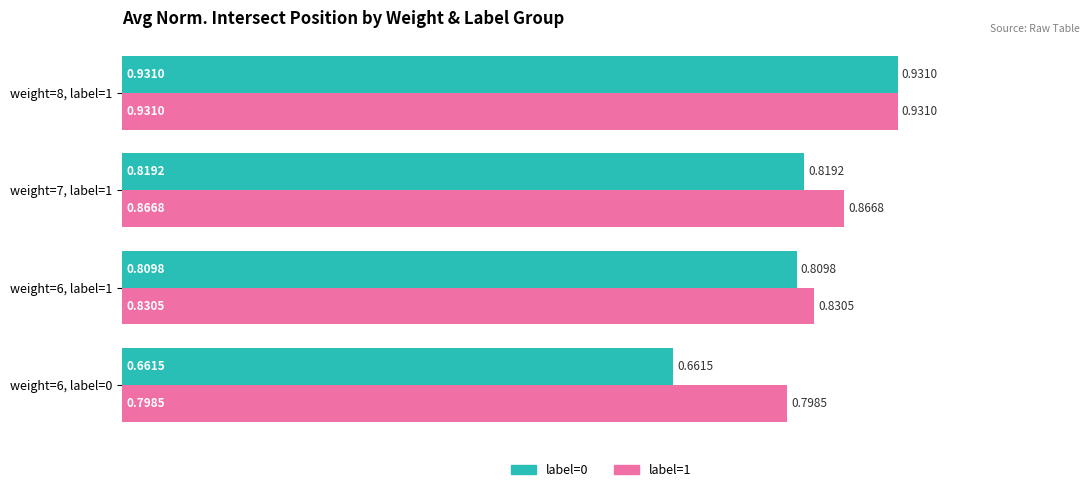

What are all the series names shown in the legend?

label=0, label=1